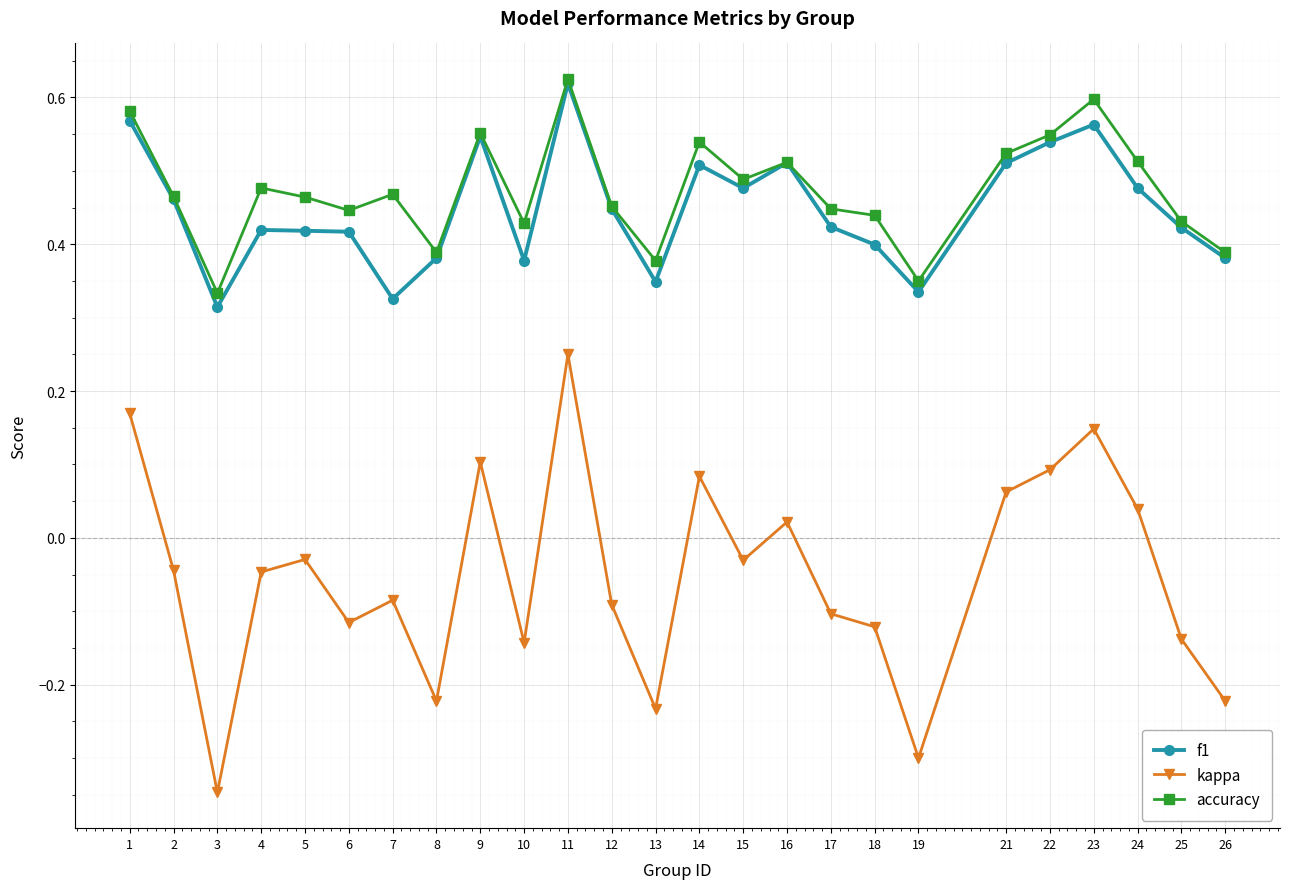

In accuracy, how many points are lower than both neighbors (excluding endpoints)?

7